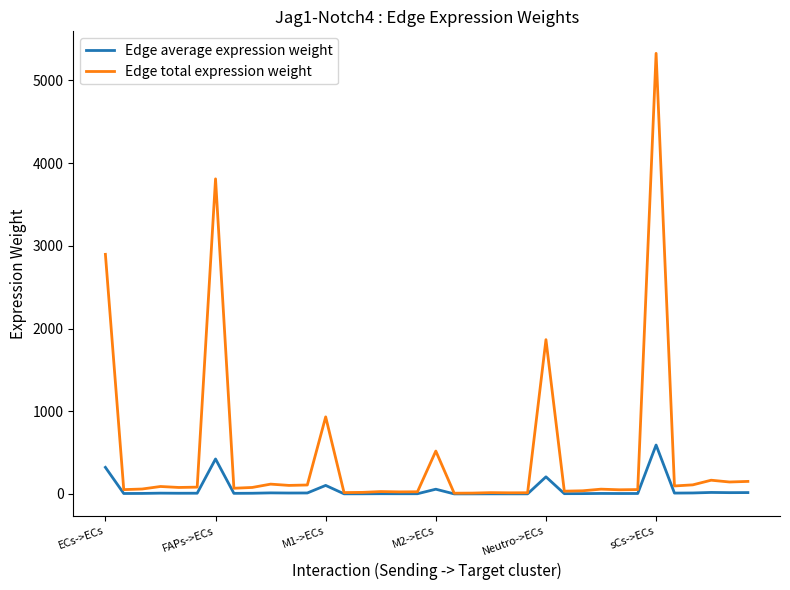

What is the maximum value for Edge total expression weight?

5326.4